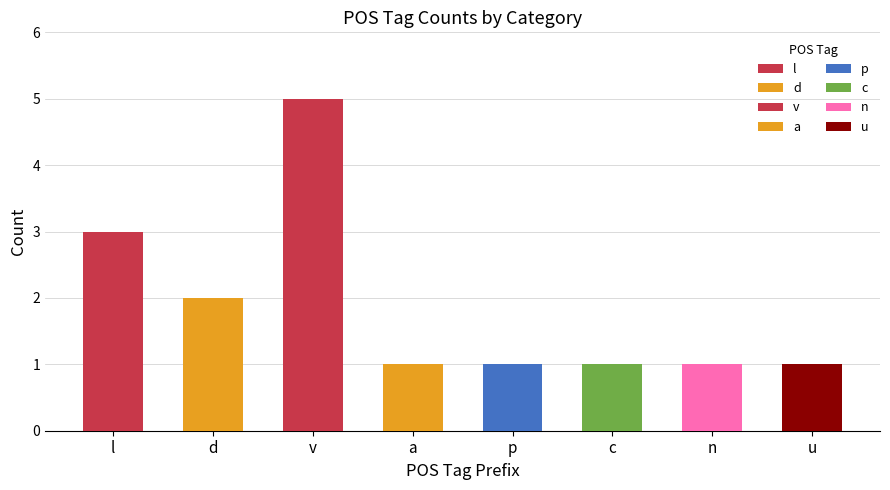

List the labels in order of value, largest first.

v, l, d, a, p, c, n, u